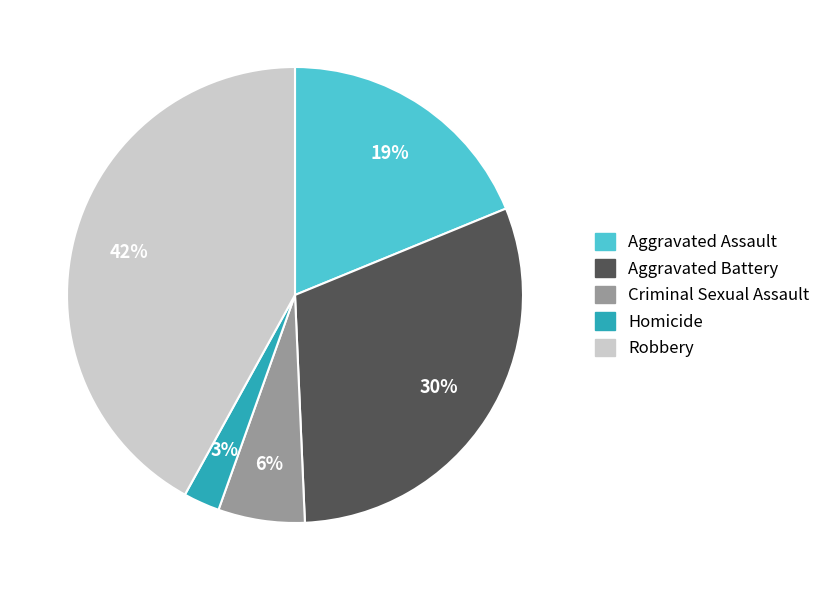

Rank the categories by value from highest to lowest.

Robbery, Aggravated Battery, Aggravated Assault, Criminal Sexual Assault, Homicide